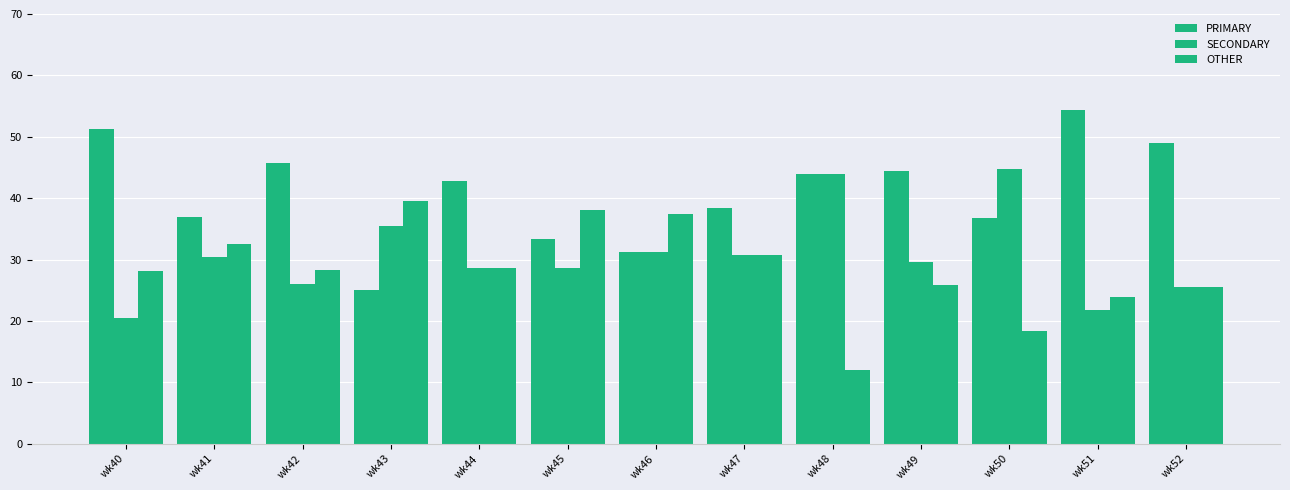

At which category does the chart reach its peak across all series?

wk51